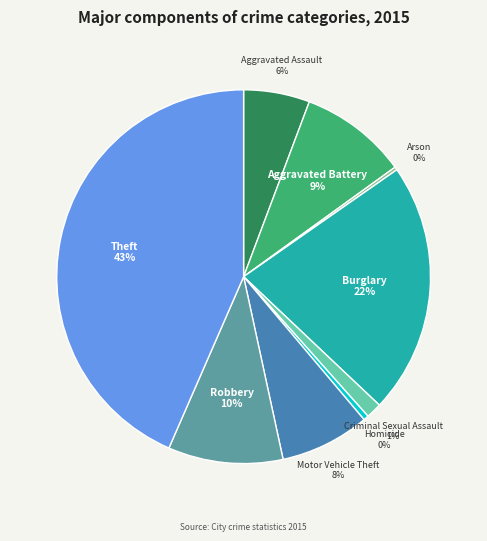

To the nearest percent, what is the difference between the largest and smallest slice percentages?

43%